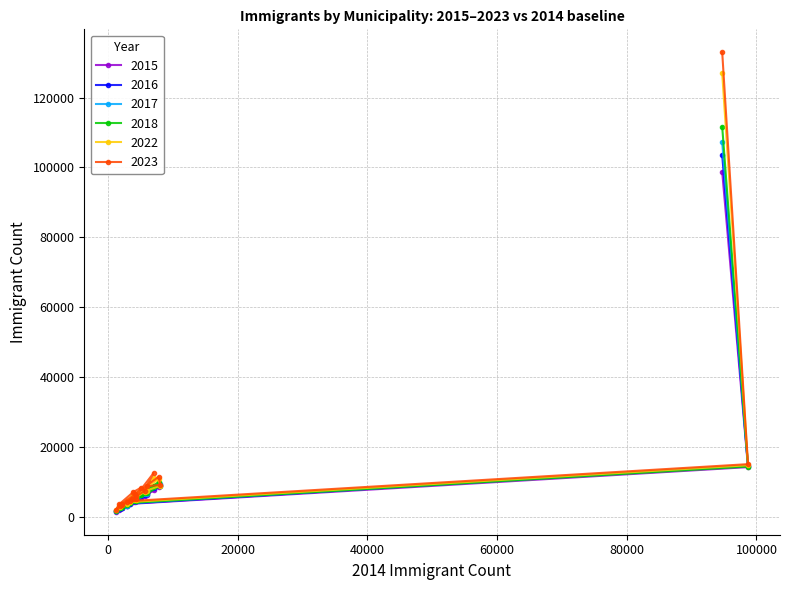

Which series ends up on top after the final intersection of 2016 and 2022?

2022